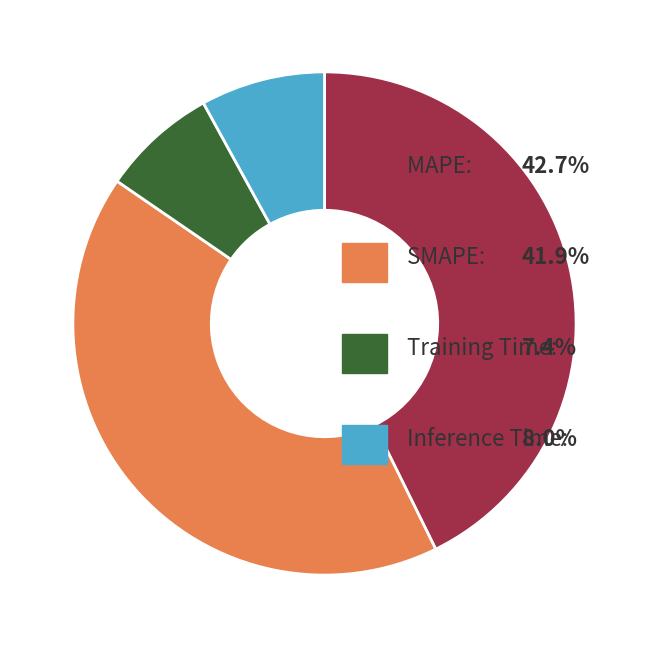

Does any single category account for the majority?

No